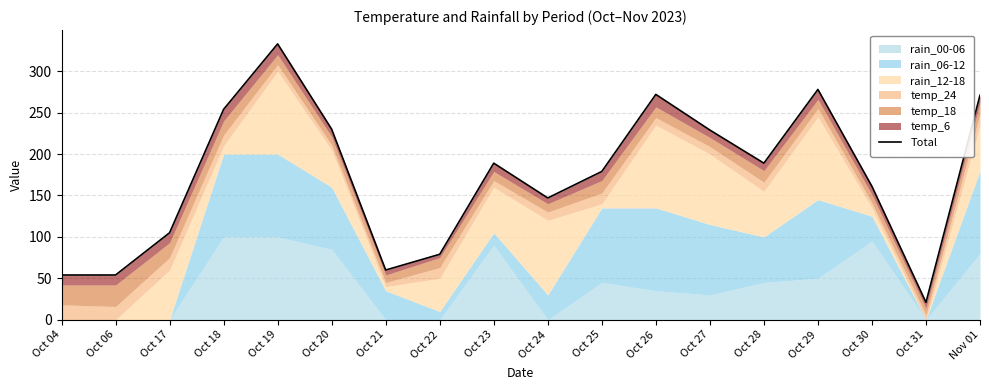

What is the value of the 13th point from the left?

229